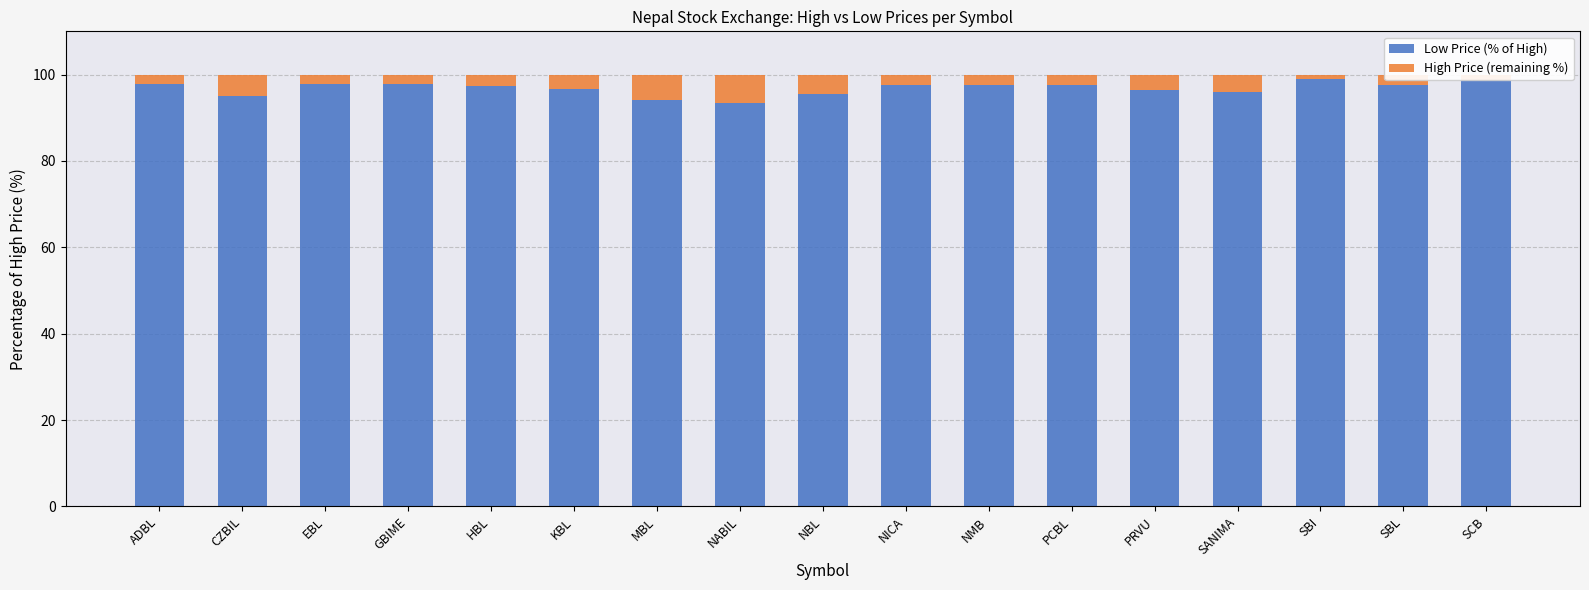

What is the value of the Low Price (% of High) bar at the 13th from the left?

96.5